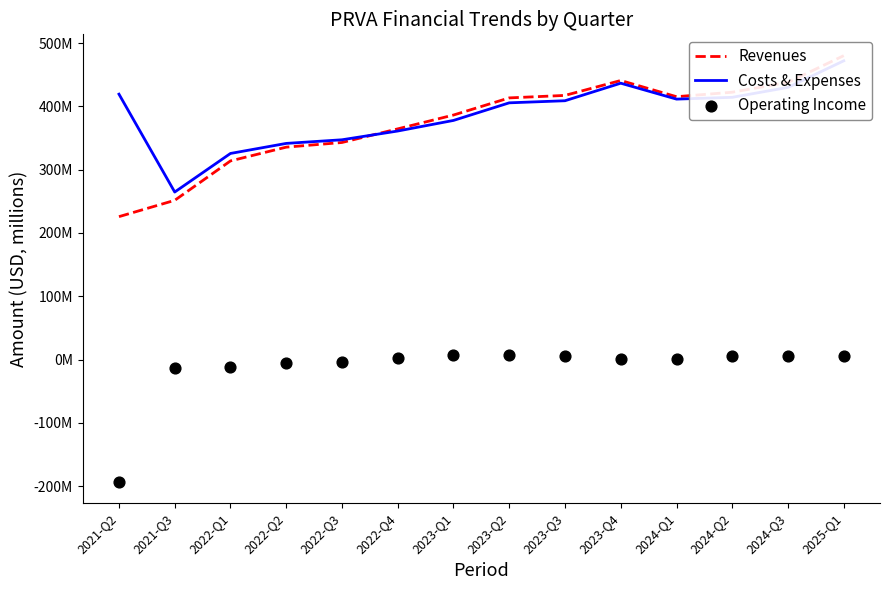

What are all the series names shown in the legend?

Revenues, Costs & Expenses, Operating Income